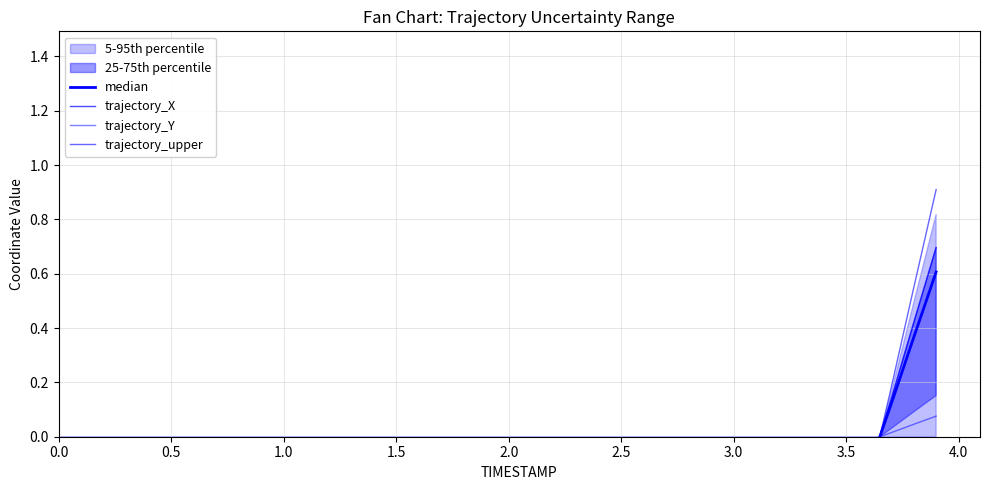

How many values in the median series exceed -3?

17